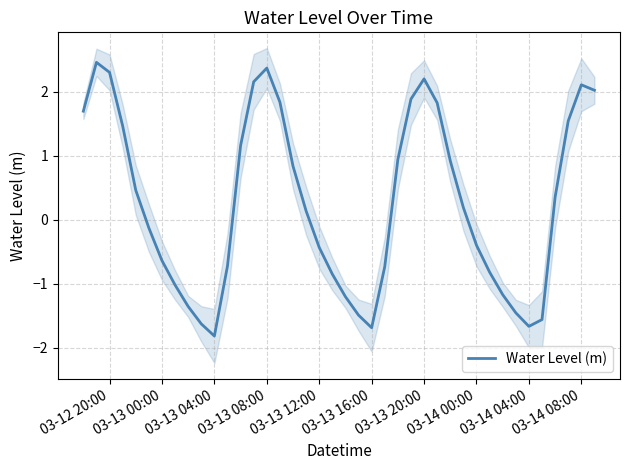

At which label does Water Level (m) reach its minimum?

03-13 04:00